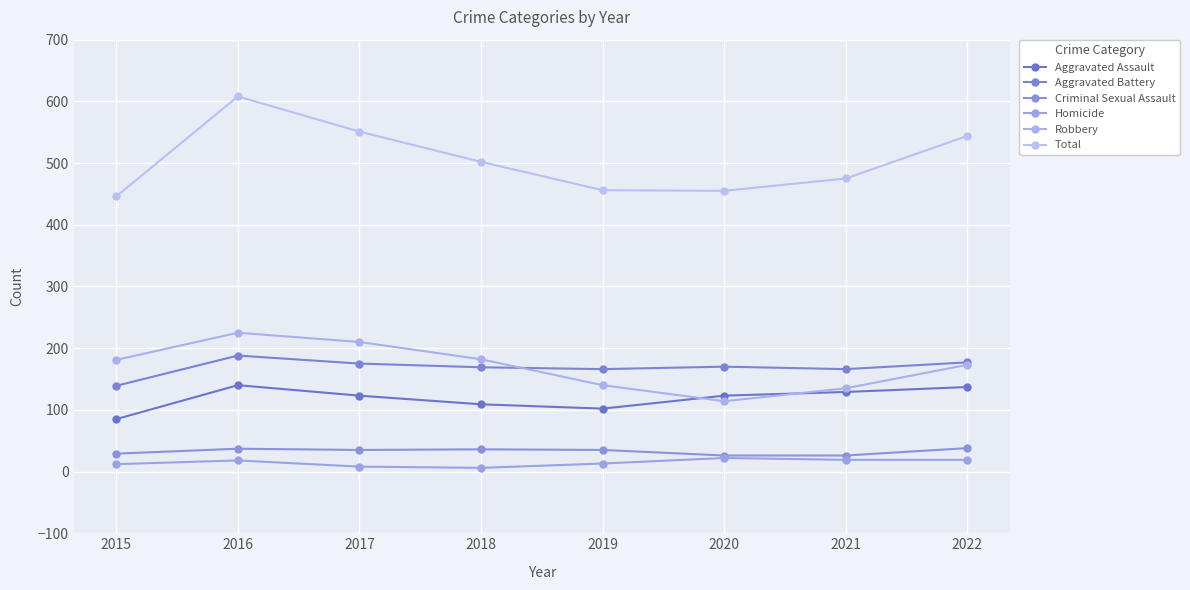

How many lines are shown in the chart?

6